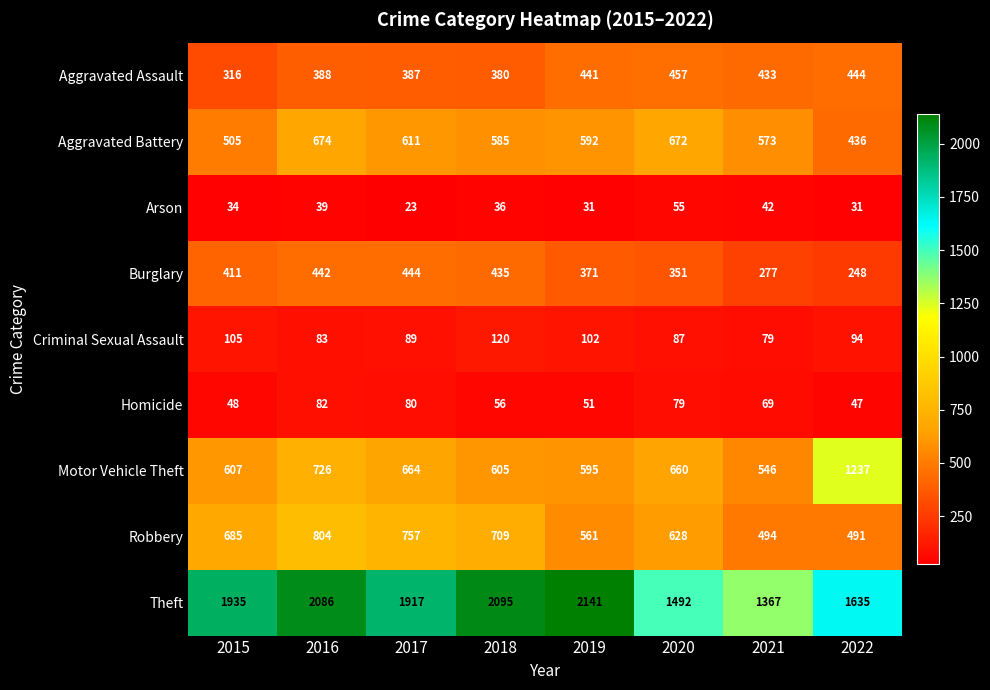

What is the difference between the second highest and second lowest values in the Burglary series?

165